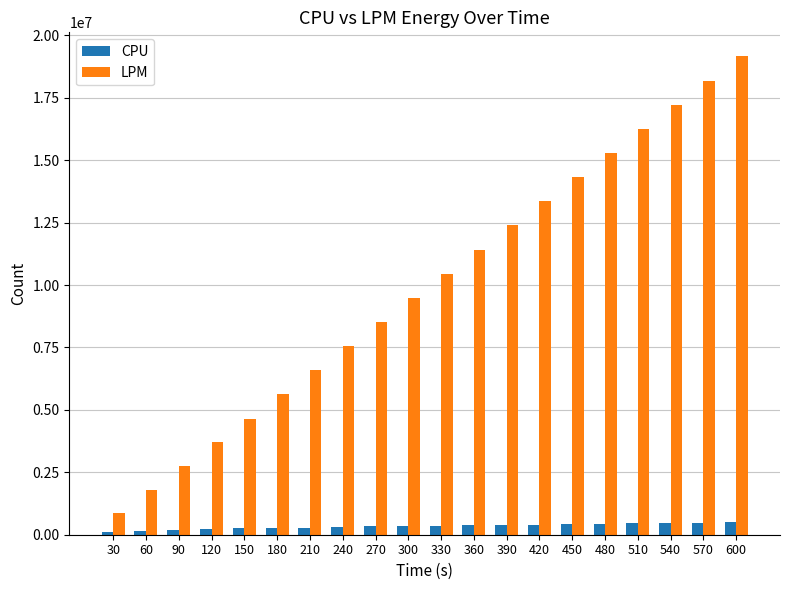

What is the spread (max minus min) of values at 450?

13904628